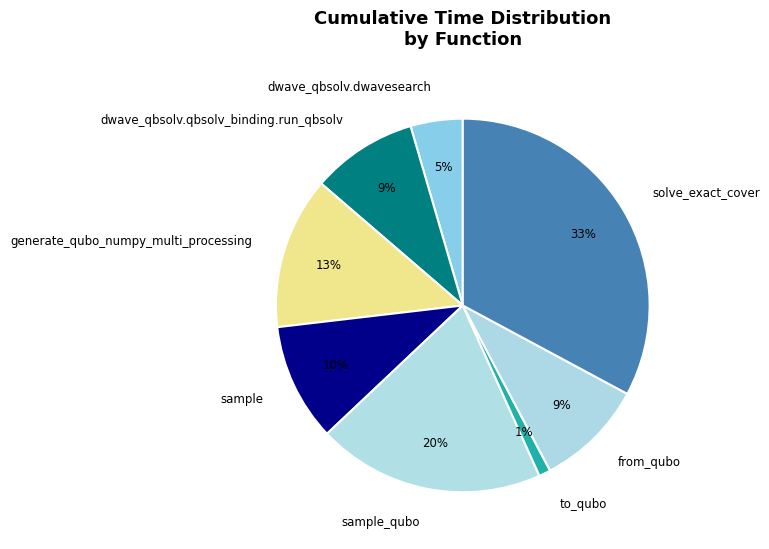

How many segments does this pie chart have?

8